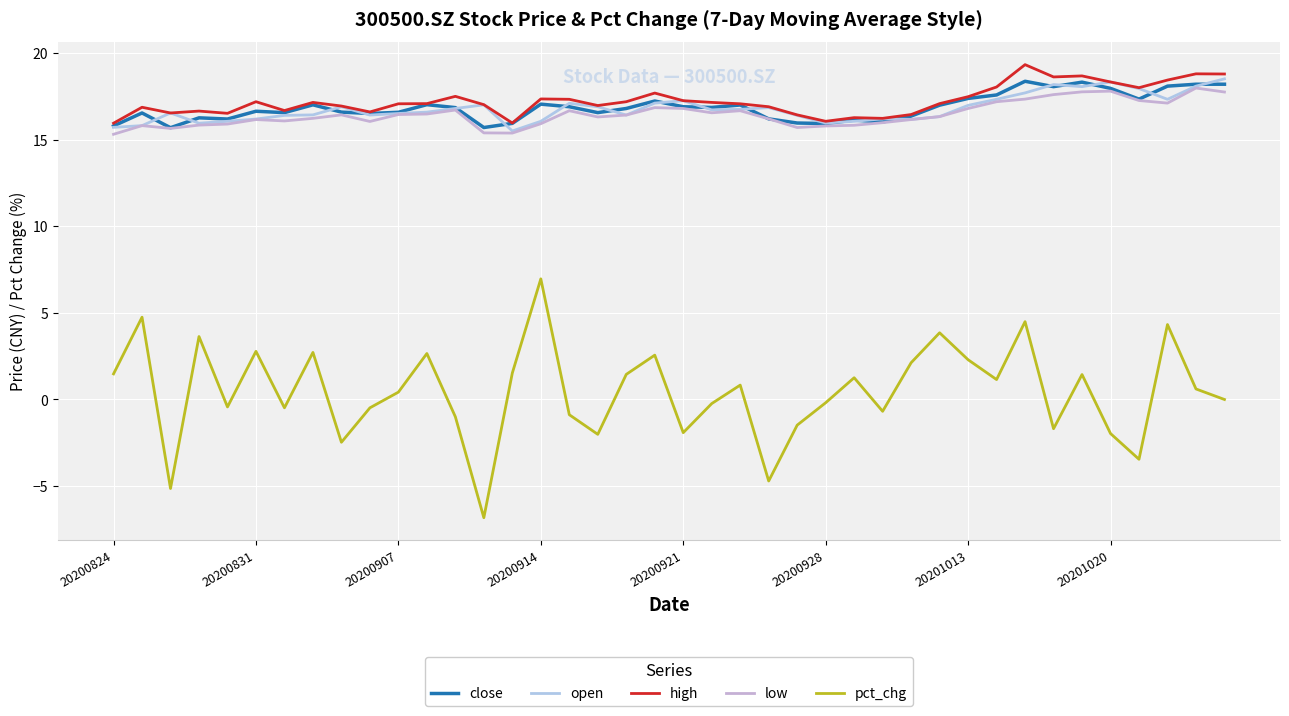

How many lines are shown in the chart?

5